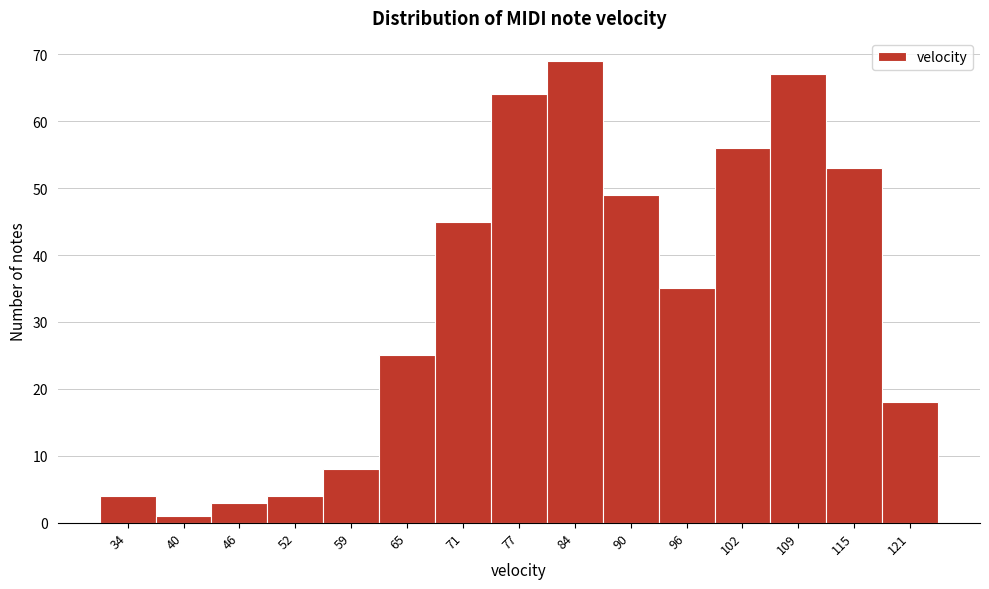

Reading right to left, what are all the values shown in this chart?

18	53	67	56	35	49	69	64	45	25	8	4	3	1	4